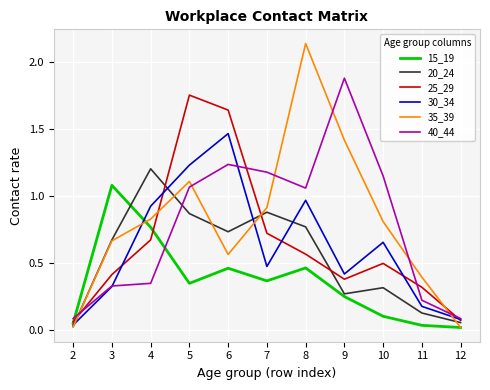

Rank the series by their maximum value, from highest to lowest.

35_39, 40_44, 25_29, 30_34, 20_24, 15_19